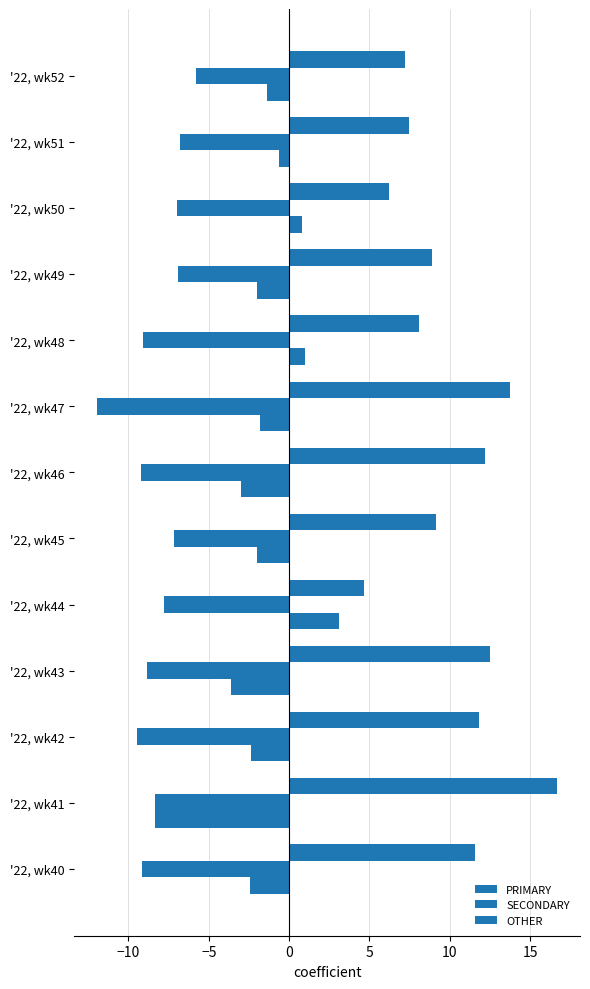

How many data points in OTHER are less than -1?

9